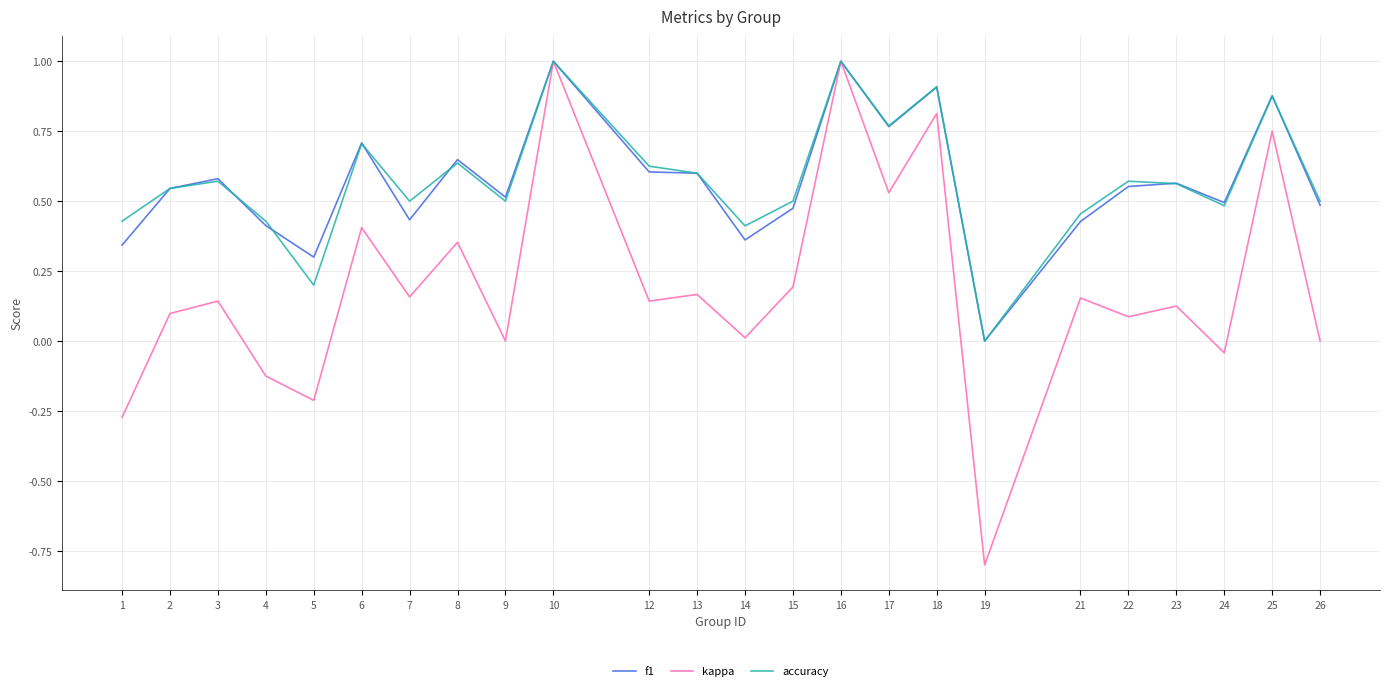

What is the total value across all series at 26?

1.0